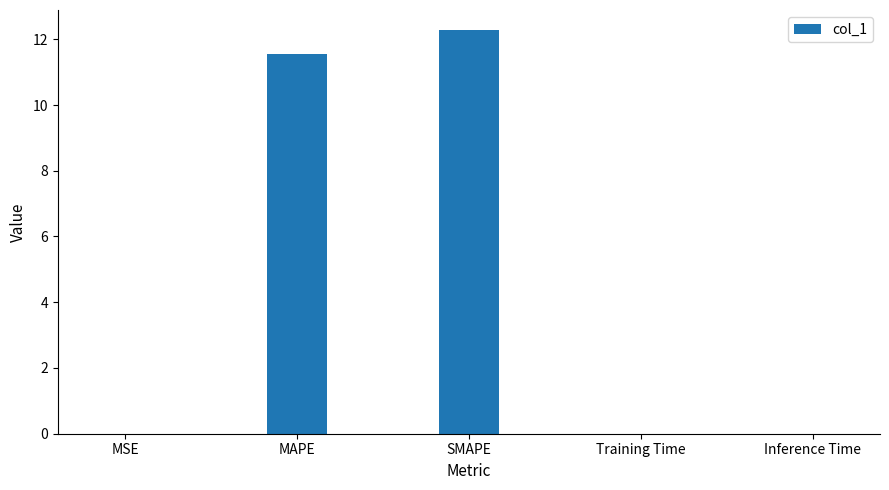

What is the sum of all values?

23.8